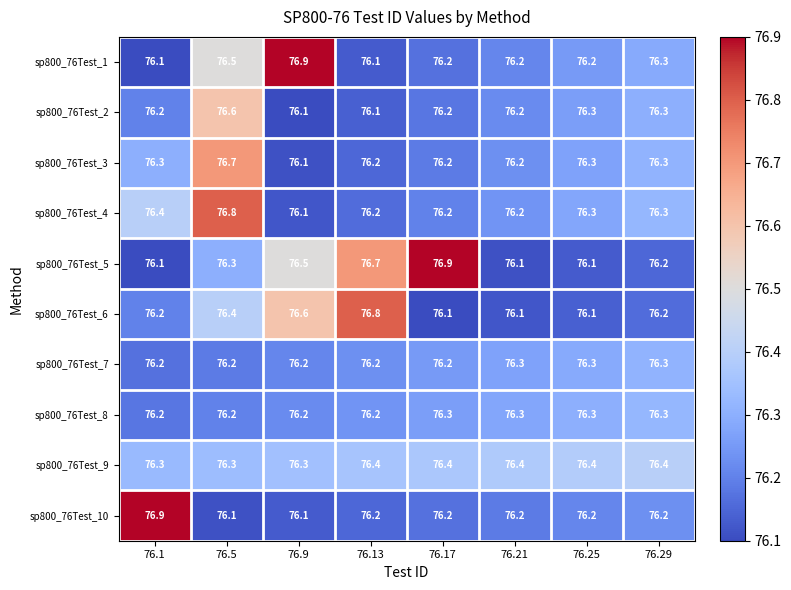

What is the greatest value displayed?

76.9